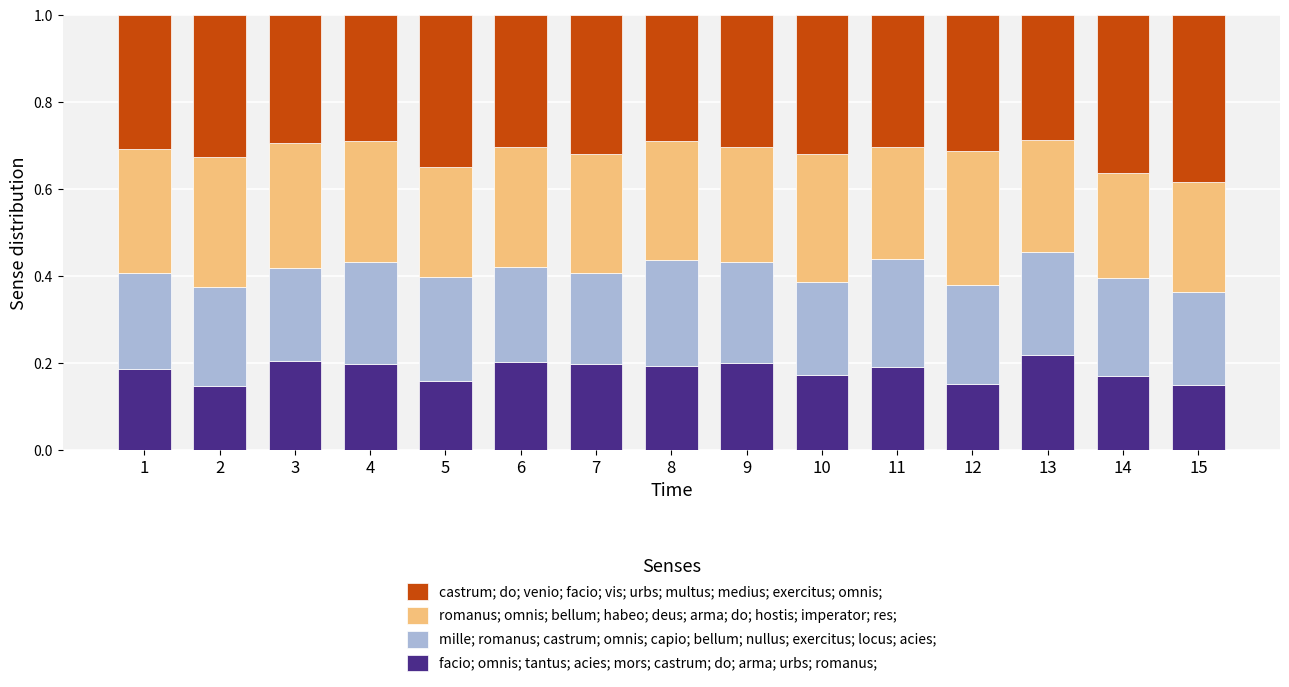

What are all the series names shown in the legend?

castrum; do; venio; facio; vis; urbs; multus; medius; exercitus; omnis;, romanus; omnis; bellum; habeo; deus; arma; do; hostis; imperator; res;, mille; romanus; castrum; omnis; capio; bellum; nullus; exercitus; locus; acies;, facio; omnis; tantus; acies; mors; castrum; do; arma; urbs; romanus;